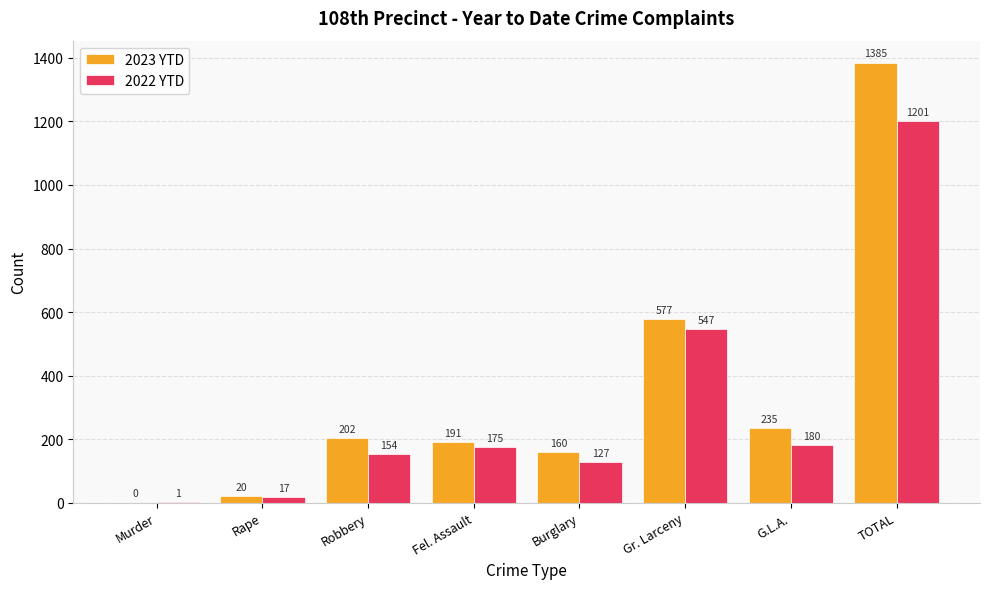

Is the value of 2023 YTD at Rape greater than the value of 2022 YTD at Burglary?

No